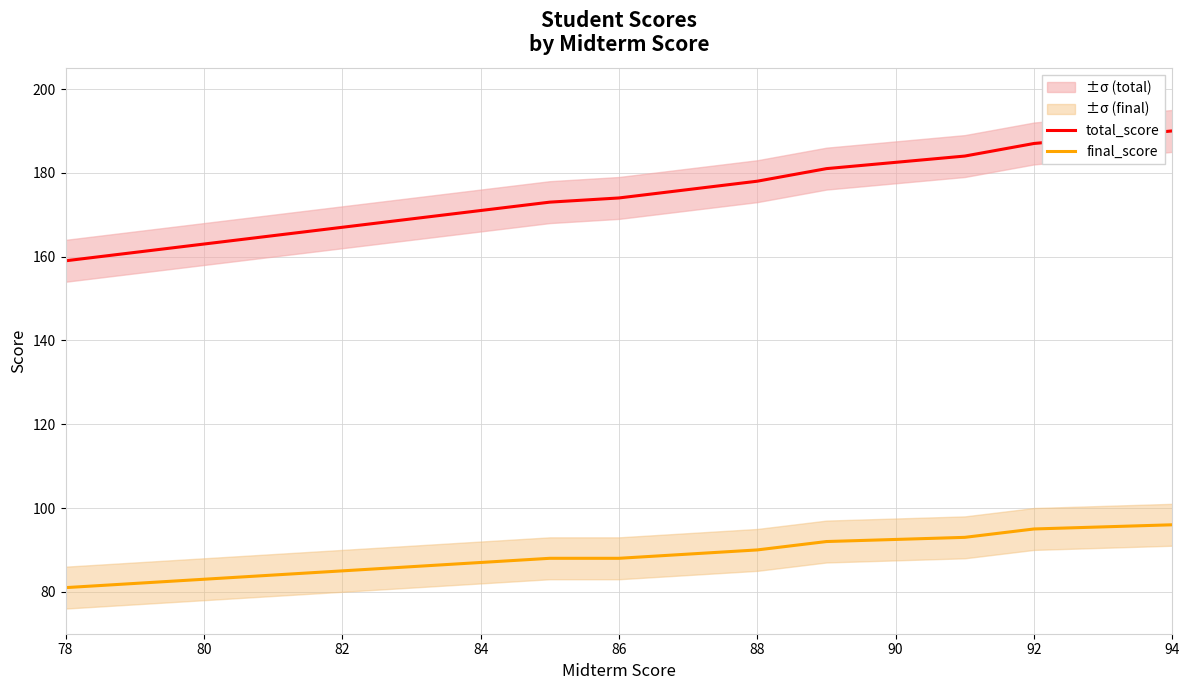

True or false: total_score has a value of 45 at 78.

False